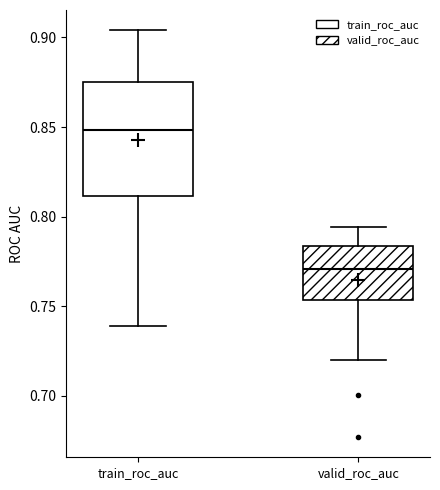

Reading left to right, transcribe this box plot: for each box, give where its median line is, the range the box spans, and where its two whiskers end, as read against the y-axis. The values are not printed on the chart, so give them approximately, as read against the axis.

train_roc_auc: median 0.850, box 0.810 to 0.875, whiskers 0.740 to 0.905
valid_roc_auc: median 0.770, box 0.755 to 0.785, whiskers 0.720 to 0.795